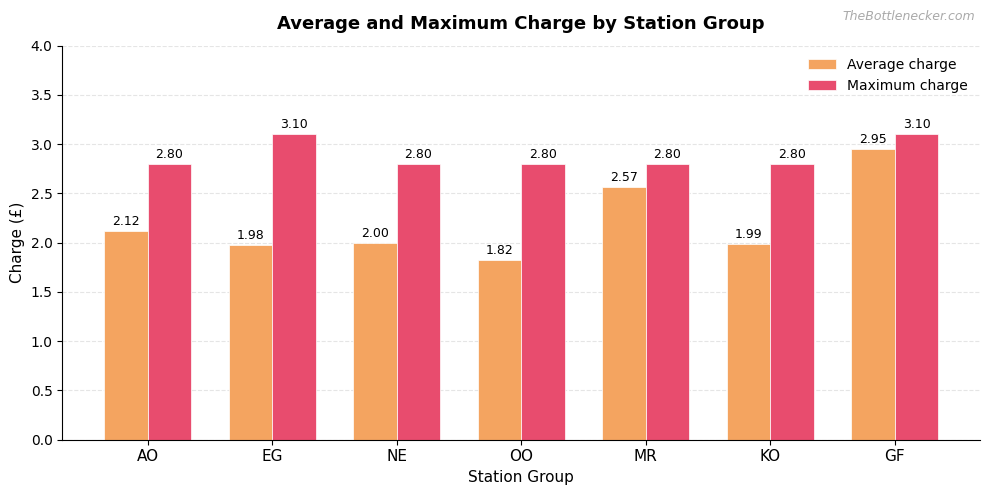

Where does the Average charge series first go above 2?

AO